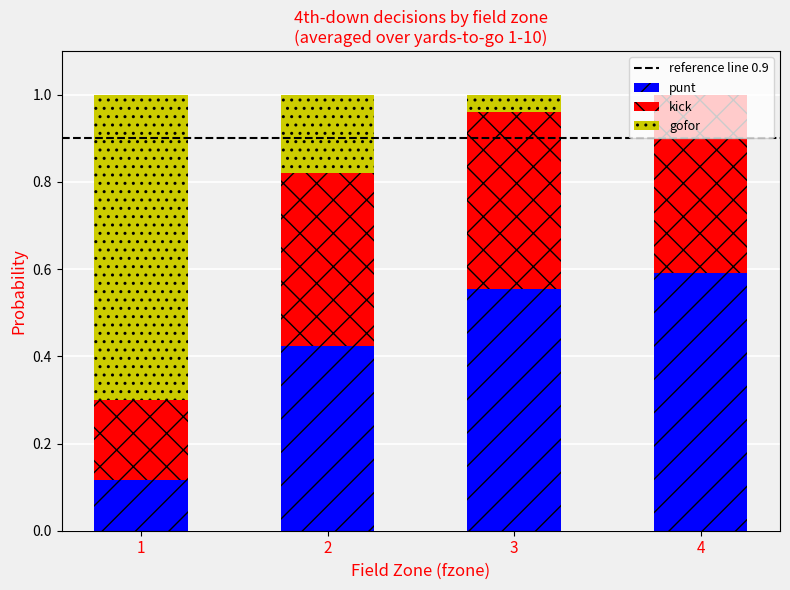

The value of punt at 1 is 0.0. True or false?

False